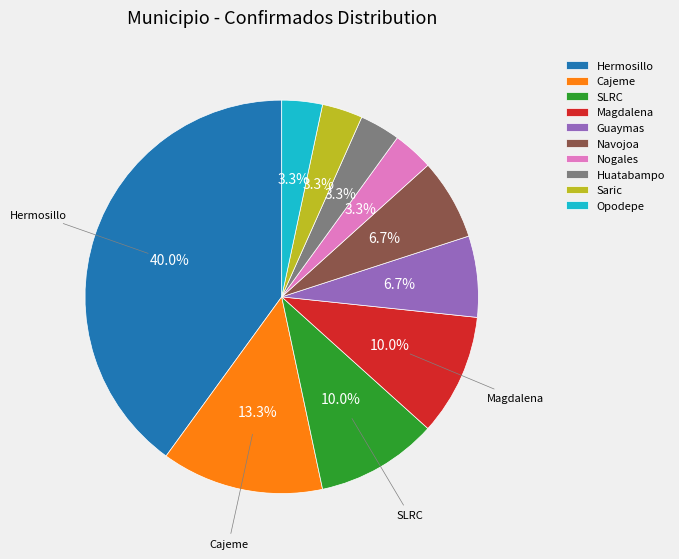

What is the total percentage of Hermosillo and Guaymas?

46.7%